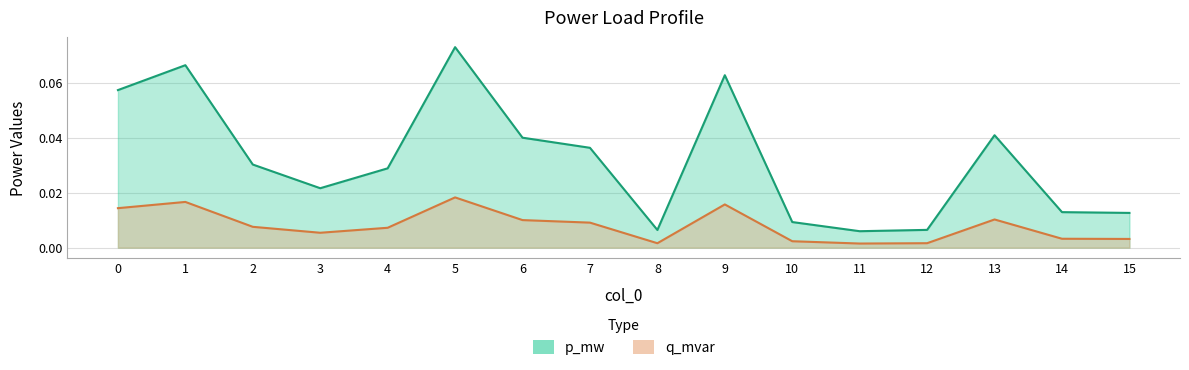

Which has a higher value, 2 or 6?

6